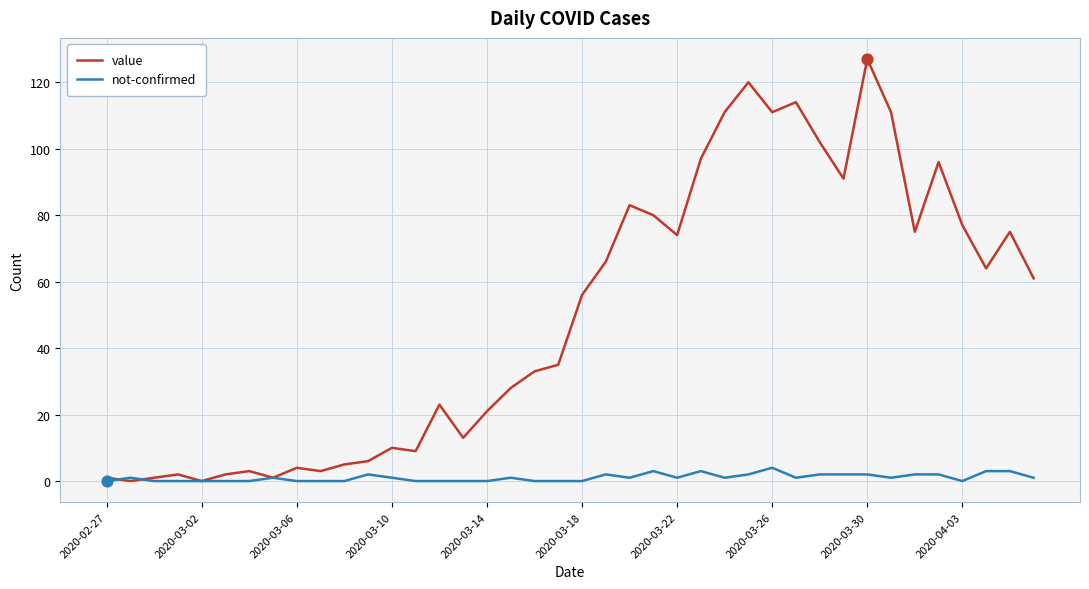

Which series has the largest range (max minus min)?

value